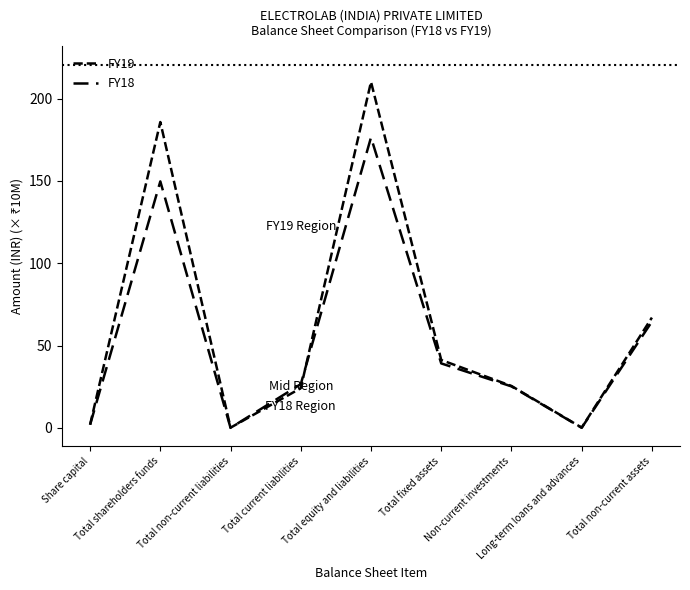

At how many categories does at least one series exceed 127?

2